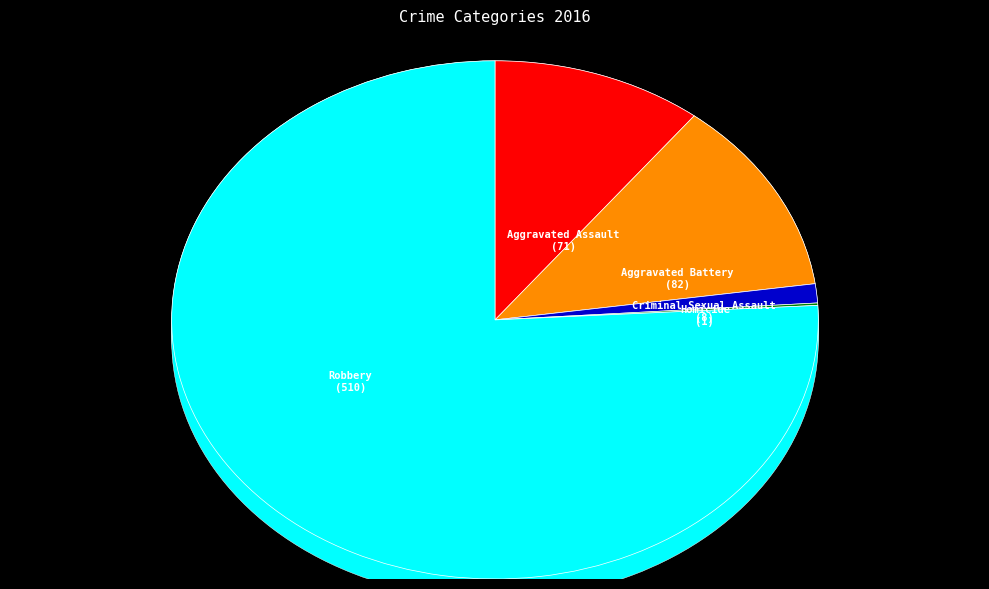

What is the change in value from Aggravated Assault to Homicide?

-70